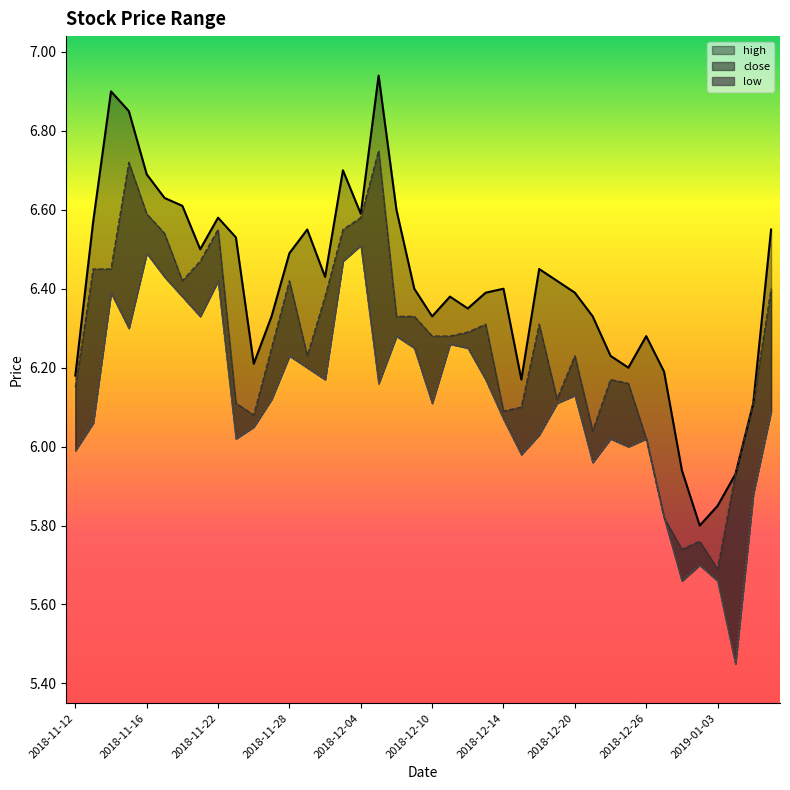

What is the maximum value shown in the chart?

6.9